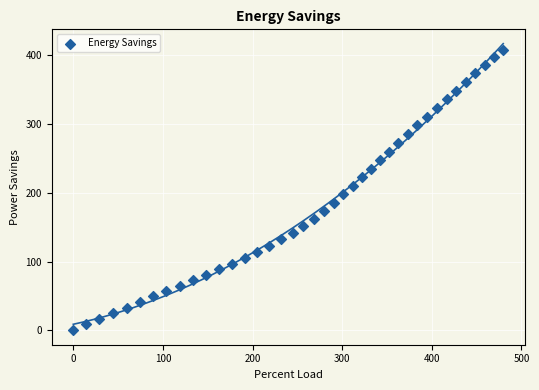

What is the range of Y values (max minus min)?

407.5